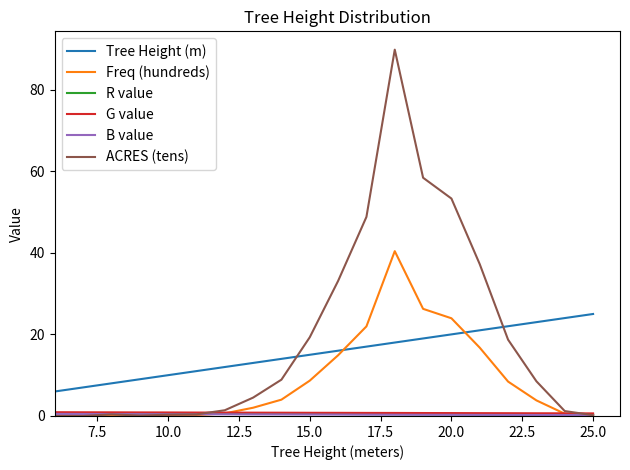

Which series has the largest range (max minus min)?

ACRES (tens)